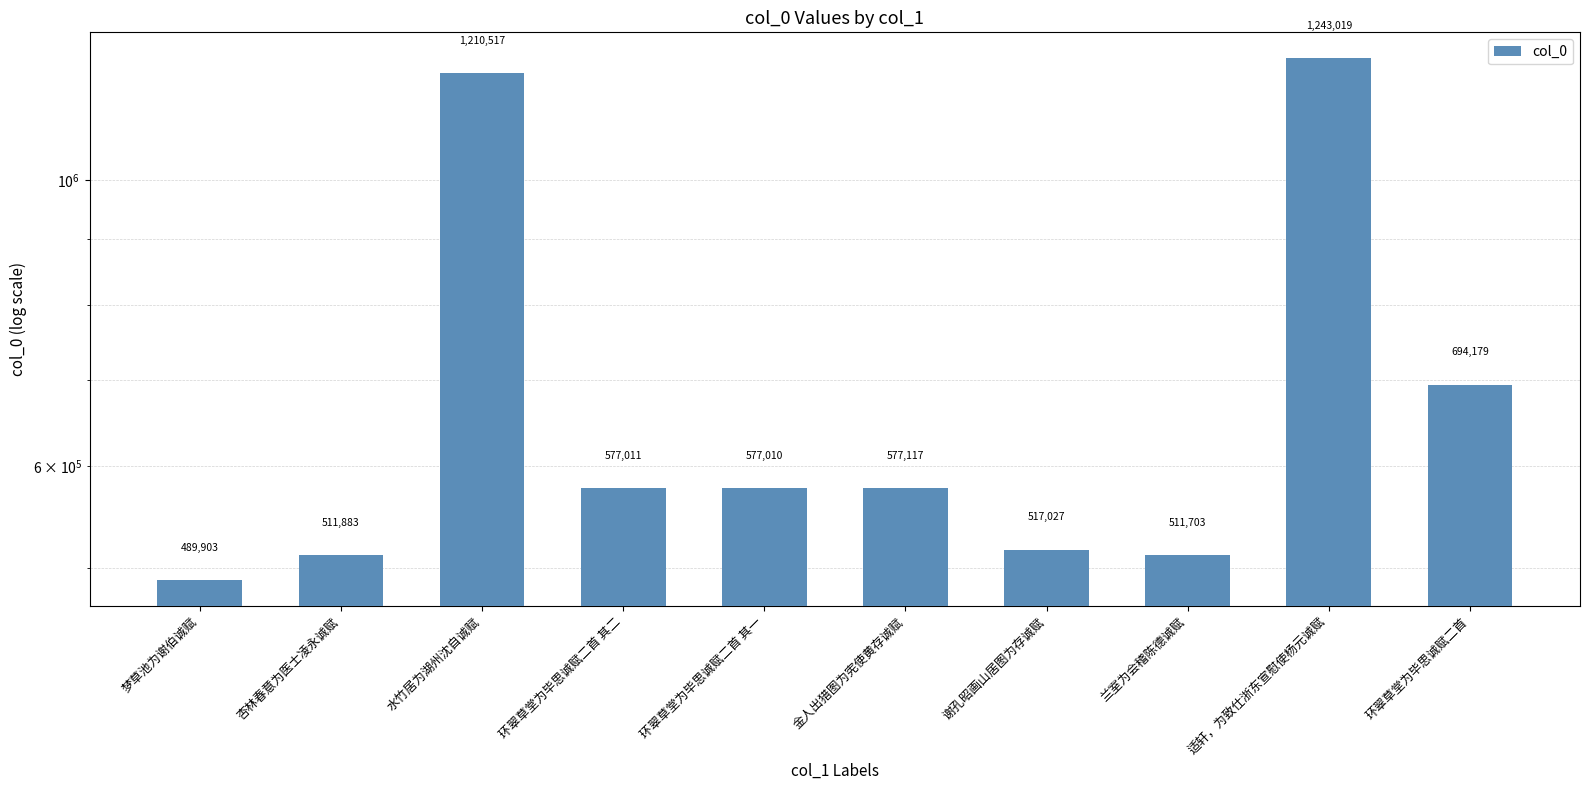

Reading left to right, transcribe all the data shown in this chart.

梦草池为谢伯诚赋=489903	杏林春意为医士凌永诚赋=511883	水竹居为湖州沈自诚赋=1210517	环翠草堂为毕思诚赋二首 其二=577011	环翠草堂为毕思诚赋二首 其一=577010	金人出猎图为宪使黄存诚赋=577117	谢孔昭画山居图为存诚赋=517027	兰室为会稽陈德诚赋=511703	适轩，为致仕浙东宣慰使杨元诚赋=1243019	环翠草堂为毕思诚赋二首=694179